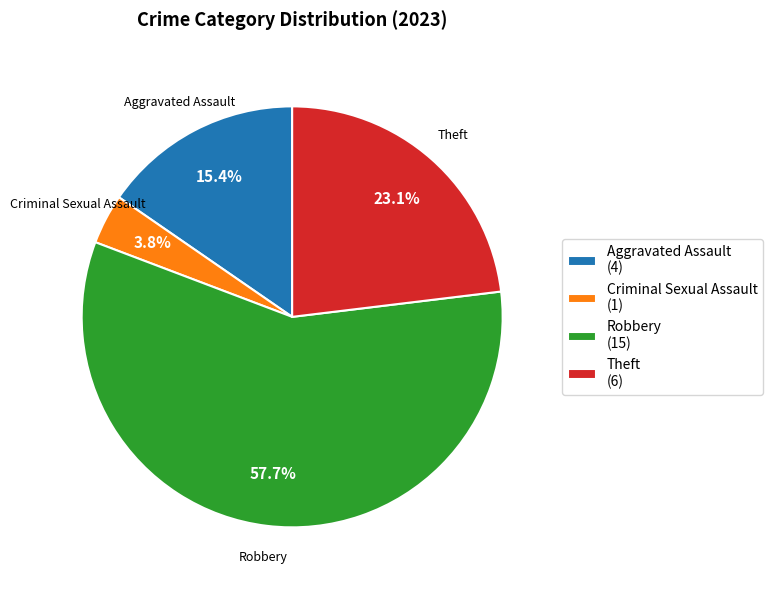

To the nearest percent, what percentage of the pie is Robbery?

58%